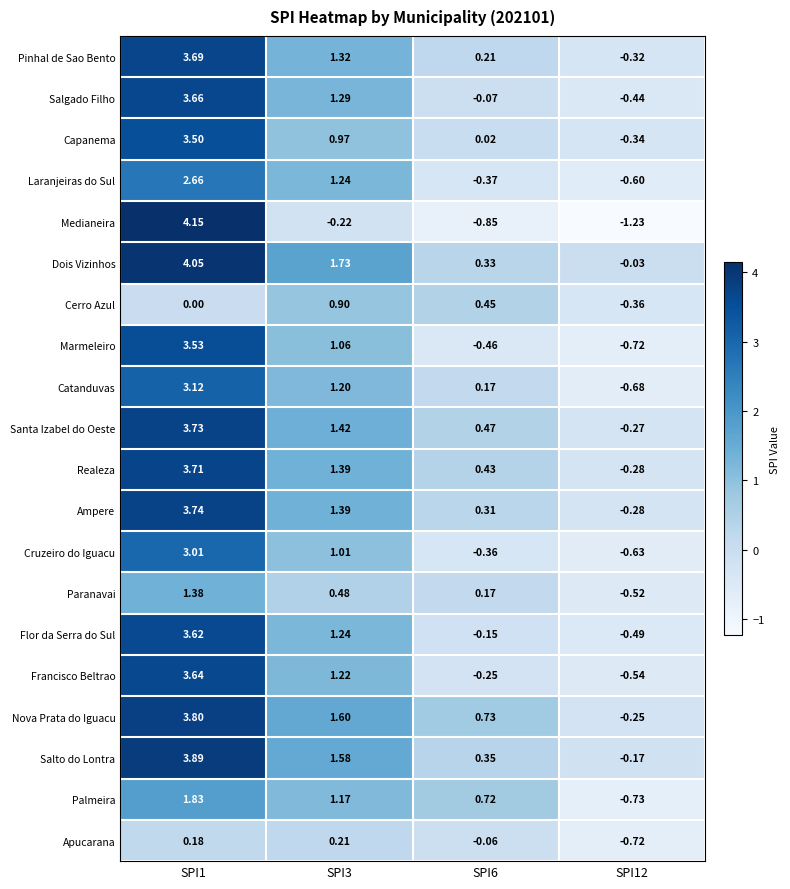

Is the value of Palmeira at SPI3 greater than the value of Medianeira at SPI1?

No